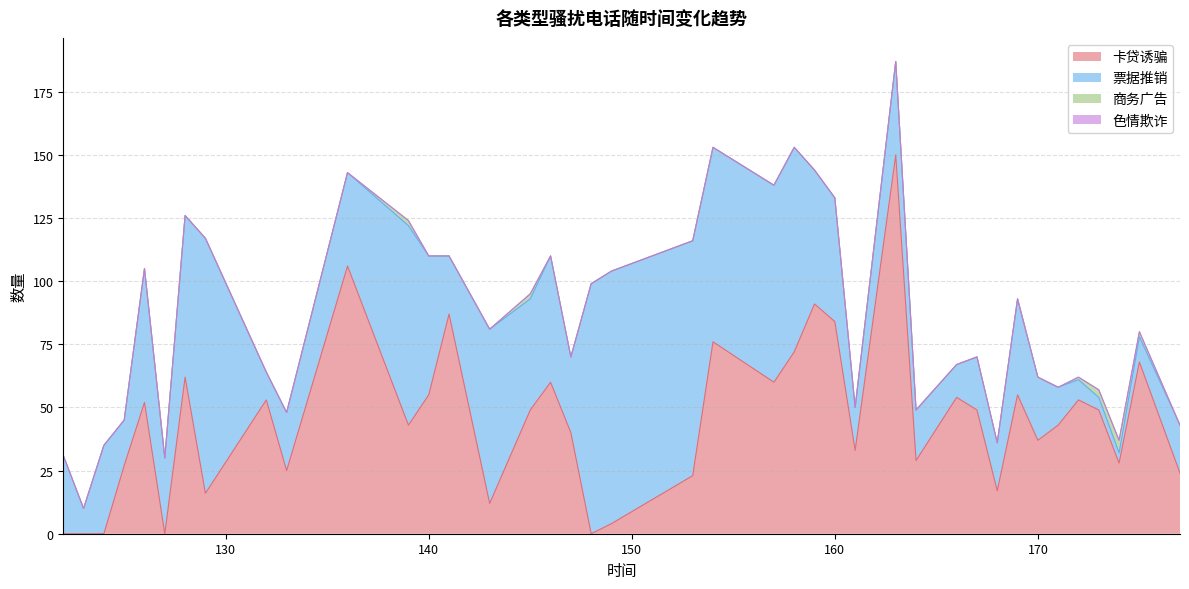

Does the chart display data point markers on the line(s)?

No